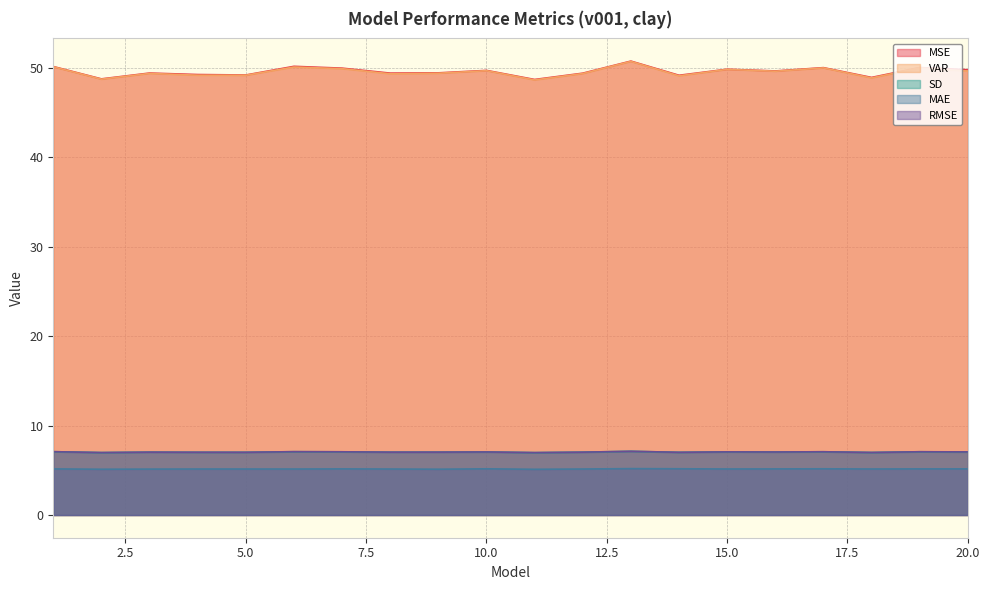

What is the value of the MAE point at the 6th from the left?

5.1